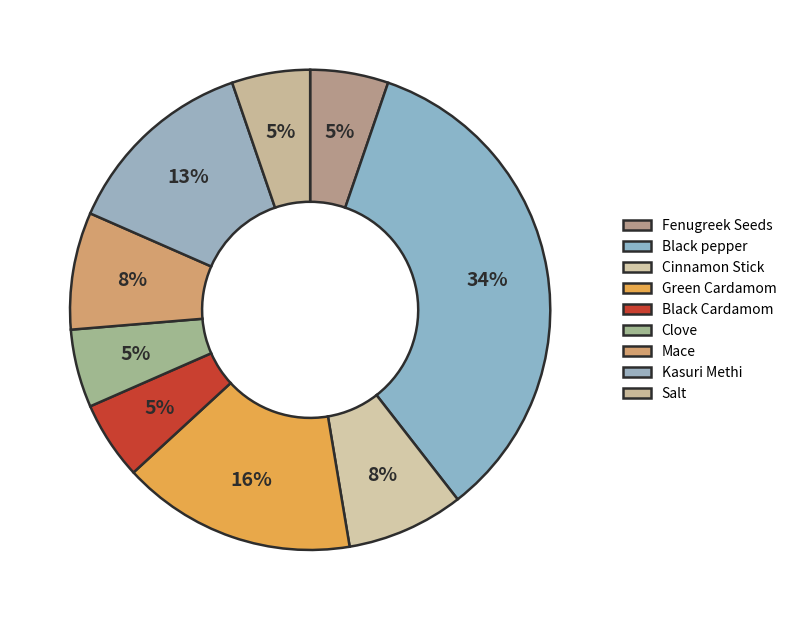

Is there a majority slice in this chart?

No